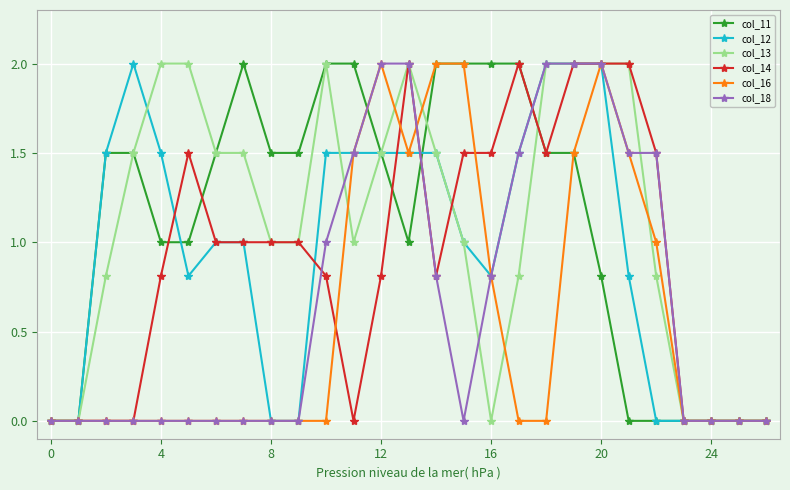

What is the maximum value for col_18?

2.0